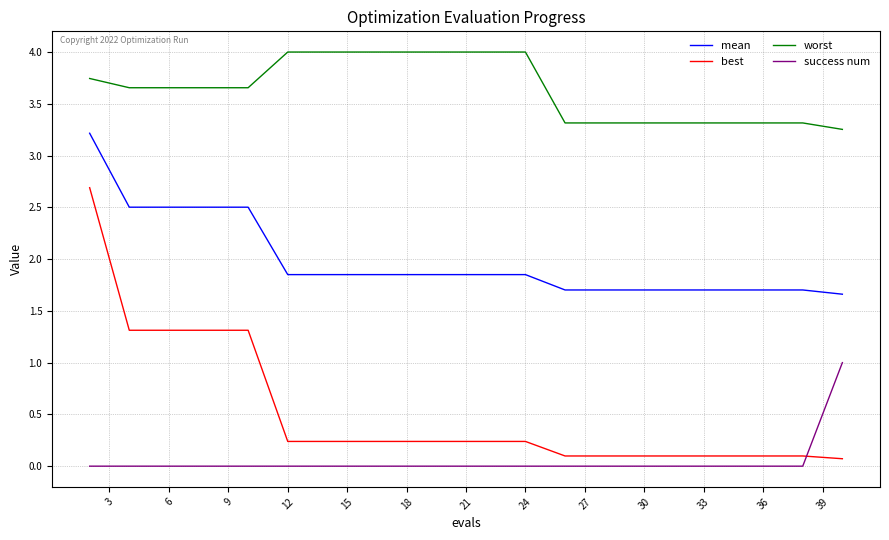

Rank the series by their maximum value, from lowest to highest.

success num, best, mean, worst